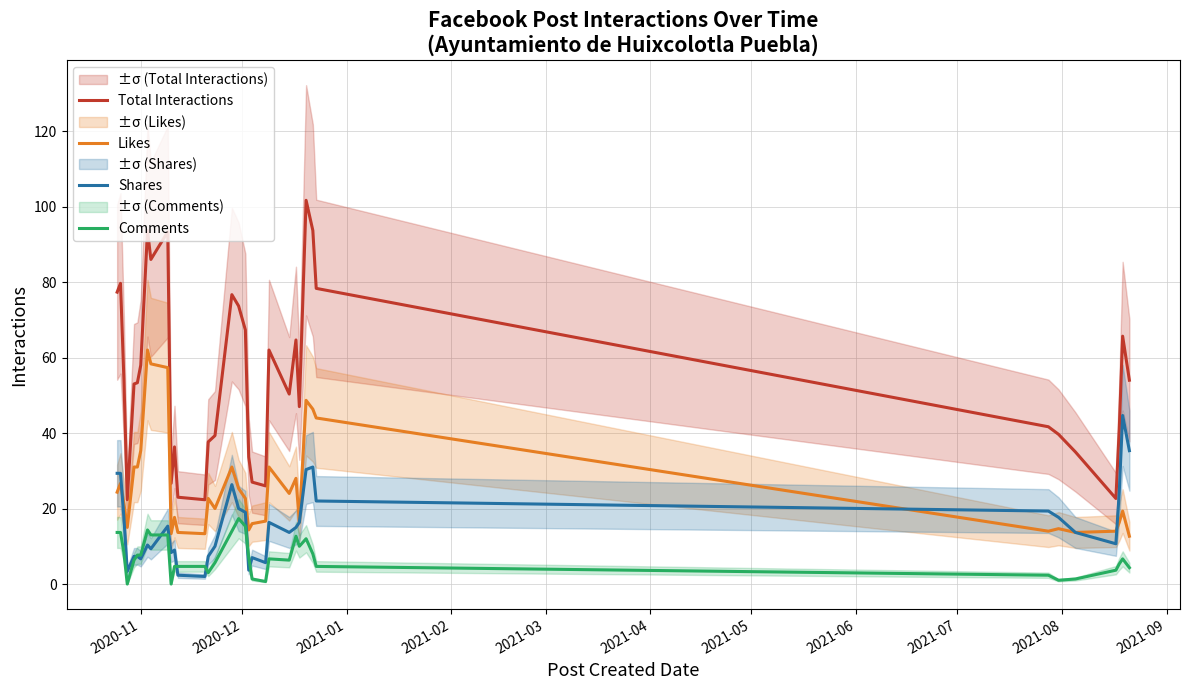

What is the highest value of the Likes series?

62.0